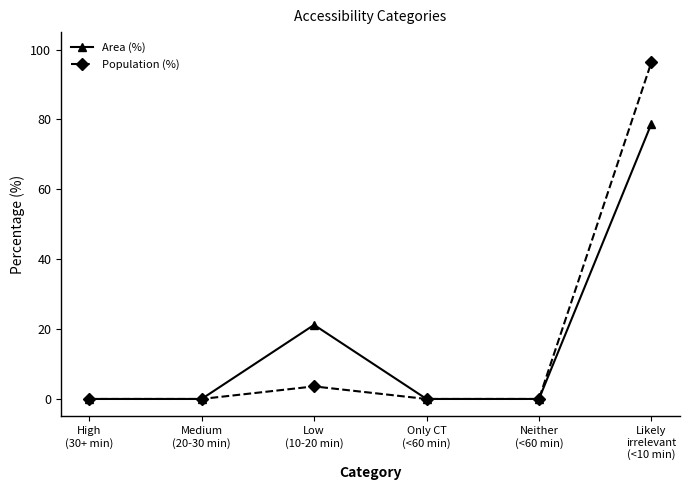

Does the chart display data point markers on the line(s)?

Yes